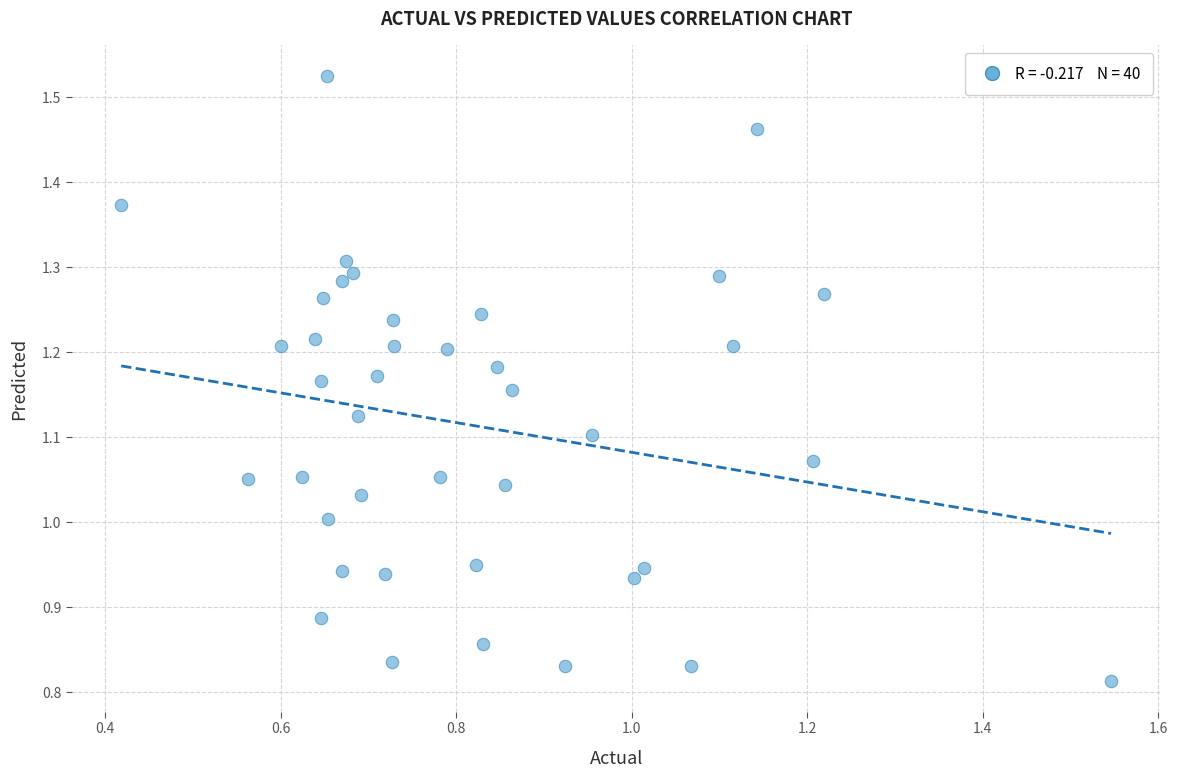

What is the range of Y values (max minus min)?

0.7